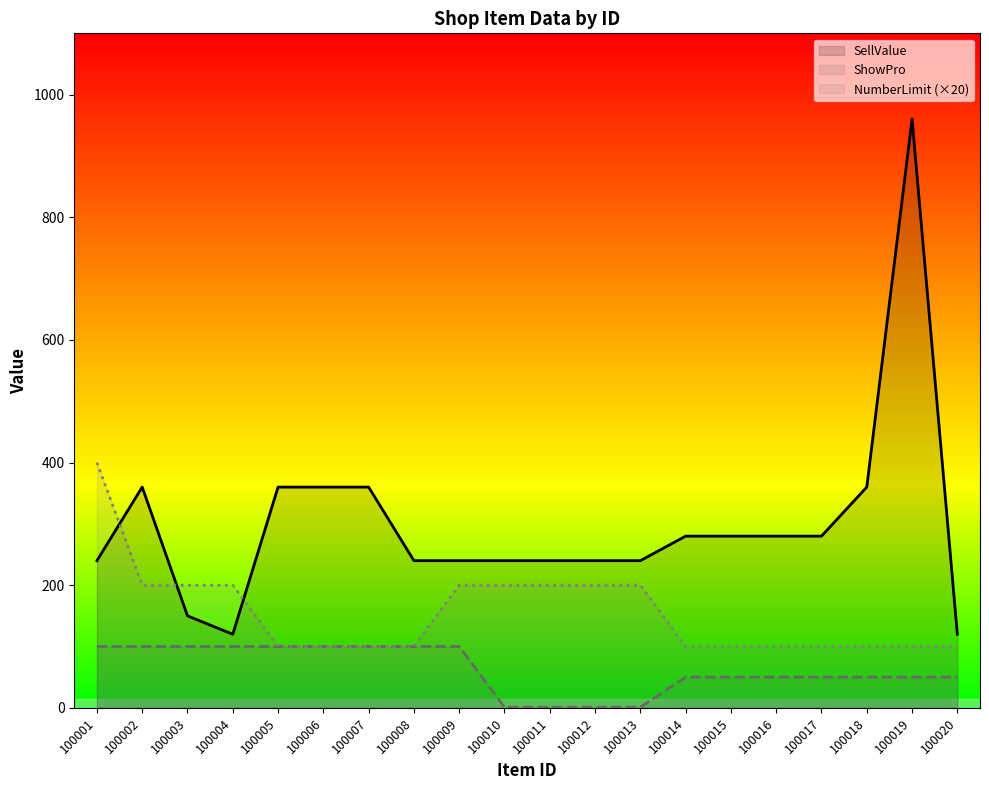

What is the value of the ShowPro point at the 14th from the left?

50